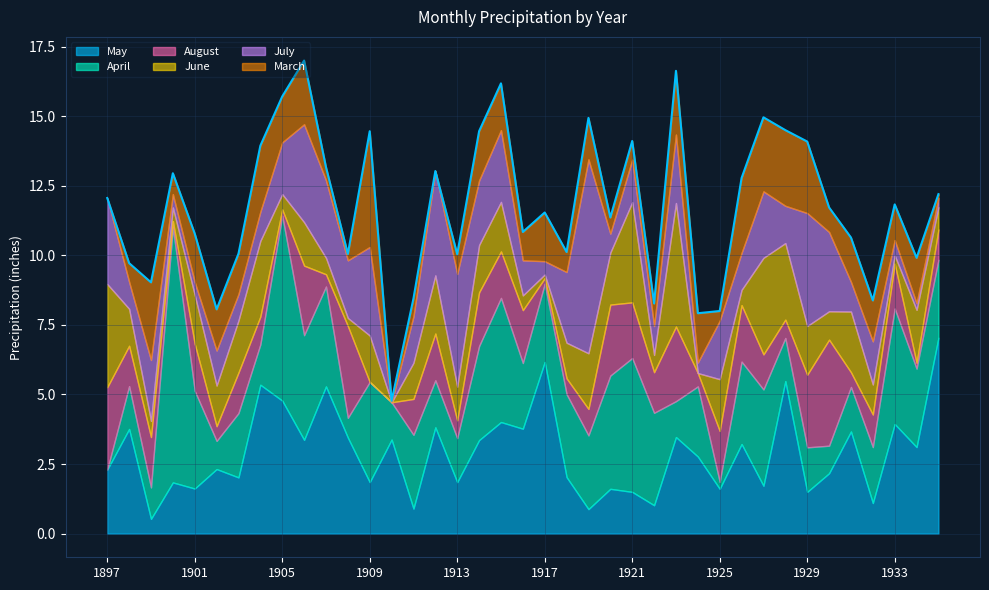

What is the difference between the April values at 1901 and 1911?

0.9